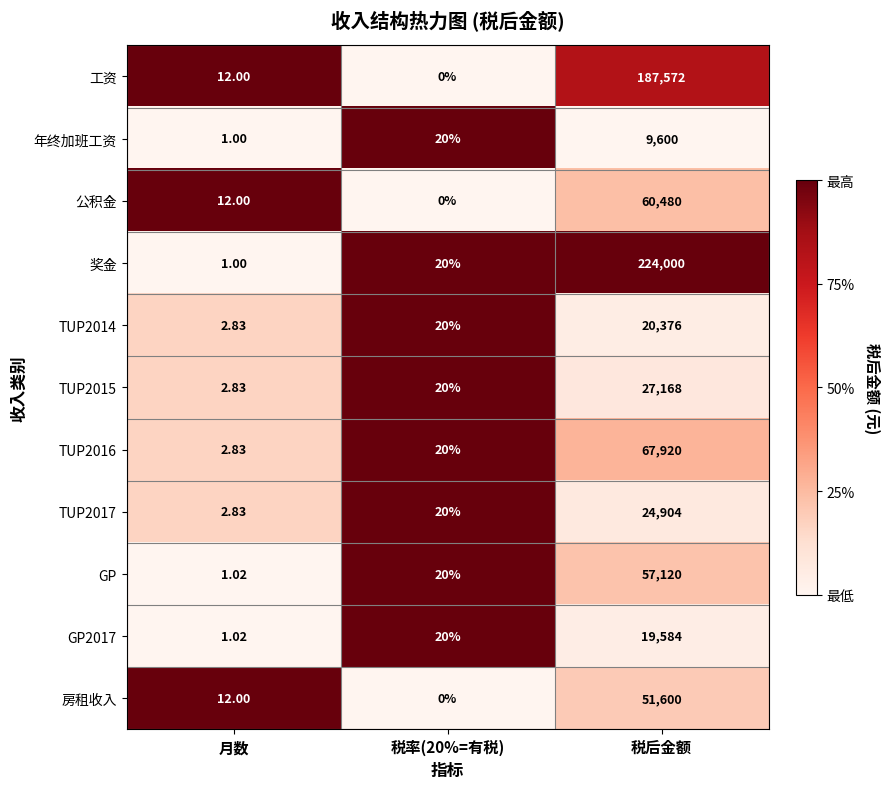

List the series in order of their peak value, highest first.

奖金, 工资, TUP2016, 公积金, GP, 房租收入, TUP2015, TUP2017, TUP2014, GP2017, 年终加班工资